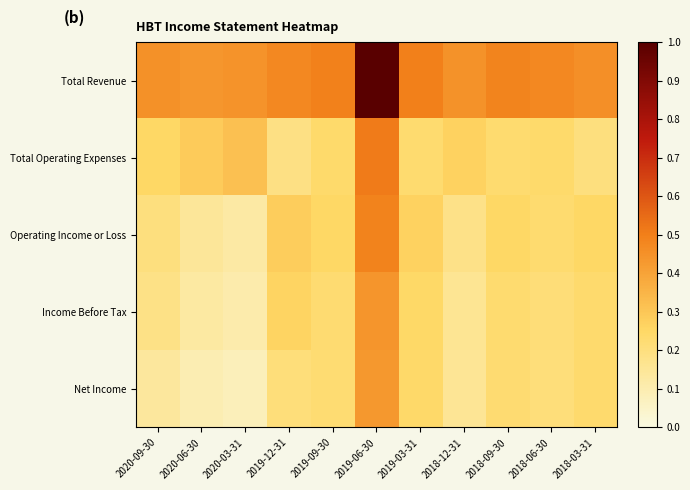

Rank the series by their maximum value, from highest to lowest.

Total Revenue, Total Operating Expenses, Operating Income or Loss, Income Before Tax, Net Income